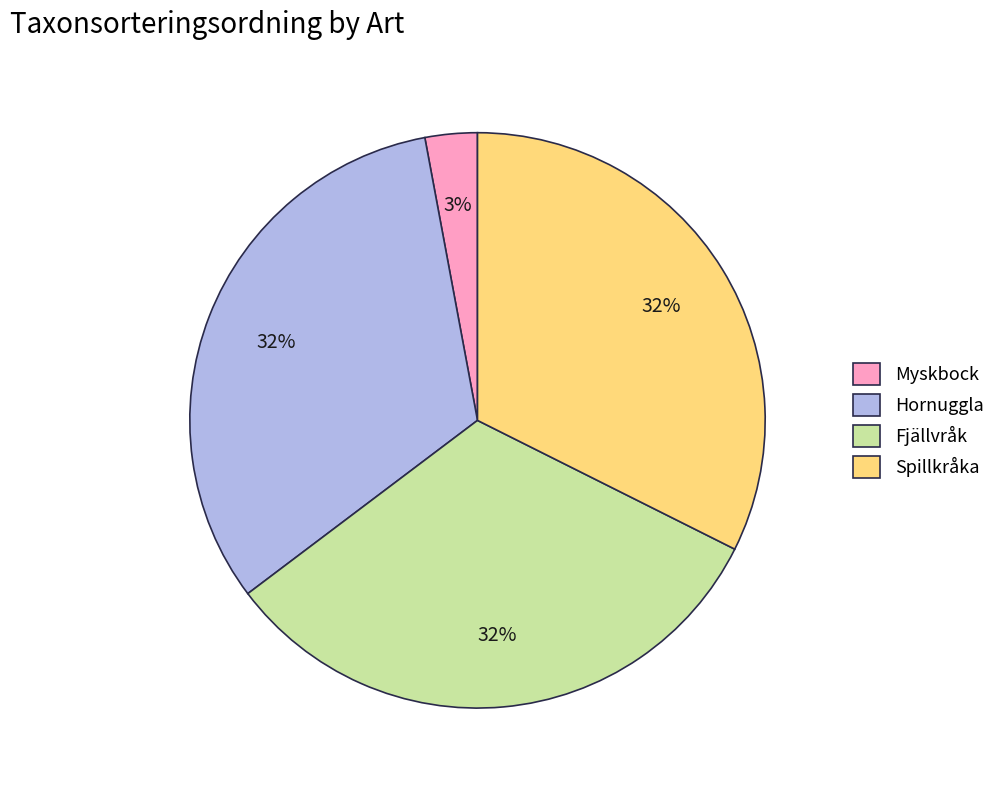

Is Fjällvråk the majority of the pie?

No